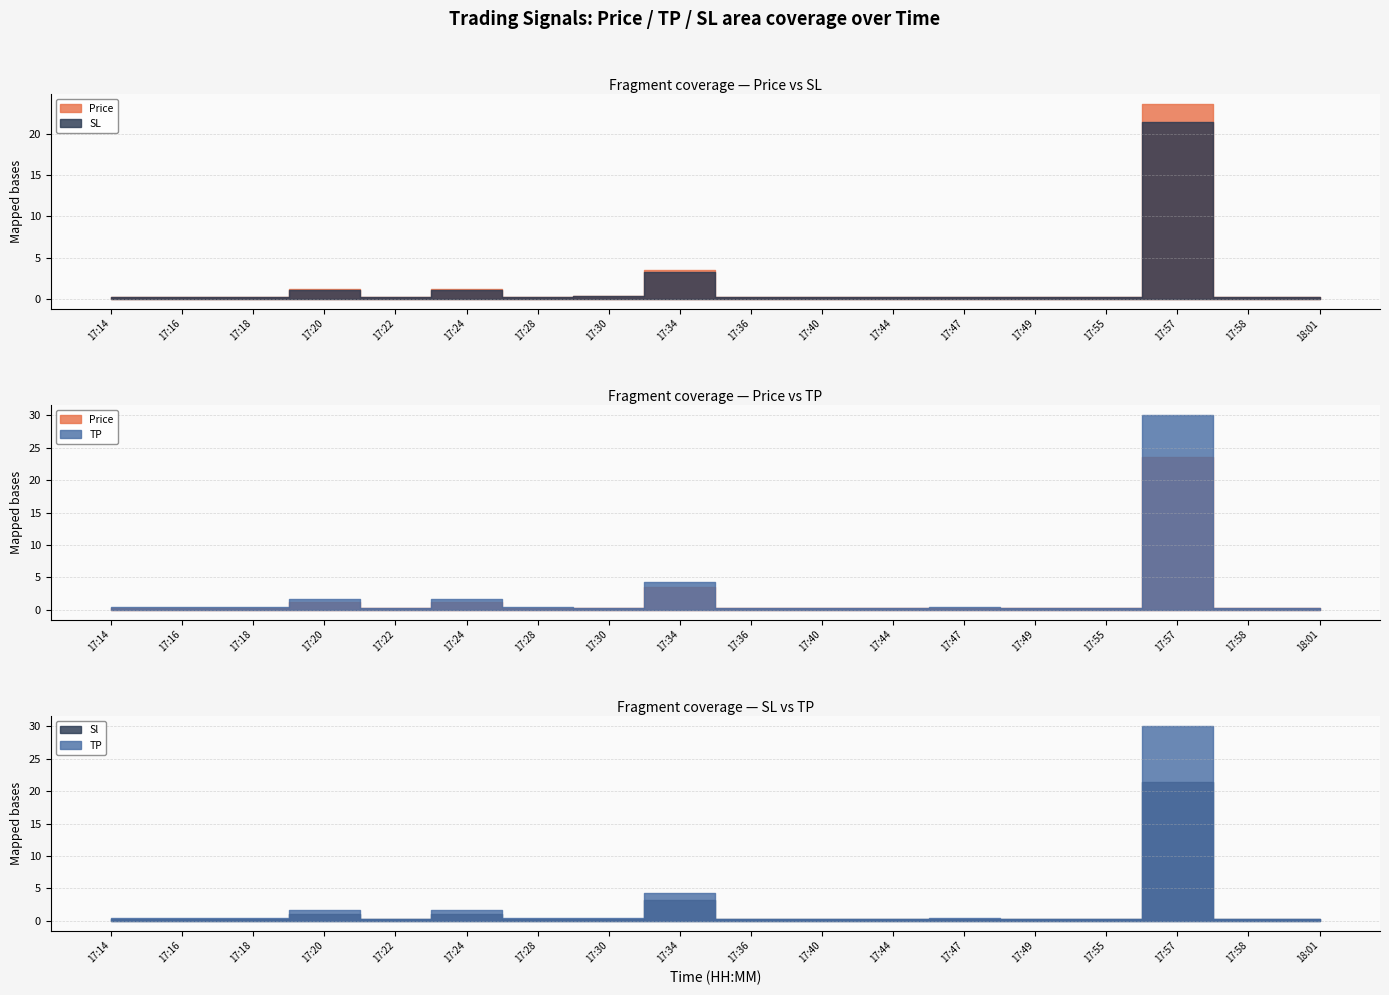

Does the chart have visible grid lines?

Yes